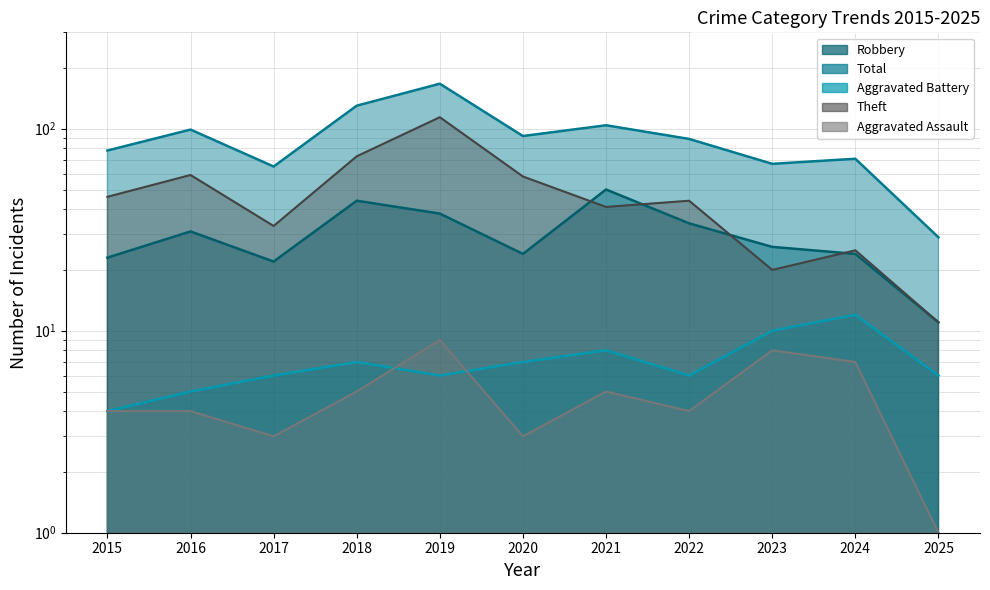

List the labels in order of Total value, largest first.

2019, 2018, 2021, 2016, 2020, 2022, 2015, 2024, 2023, 2017, 2025